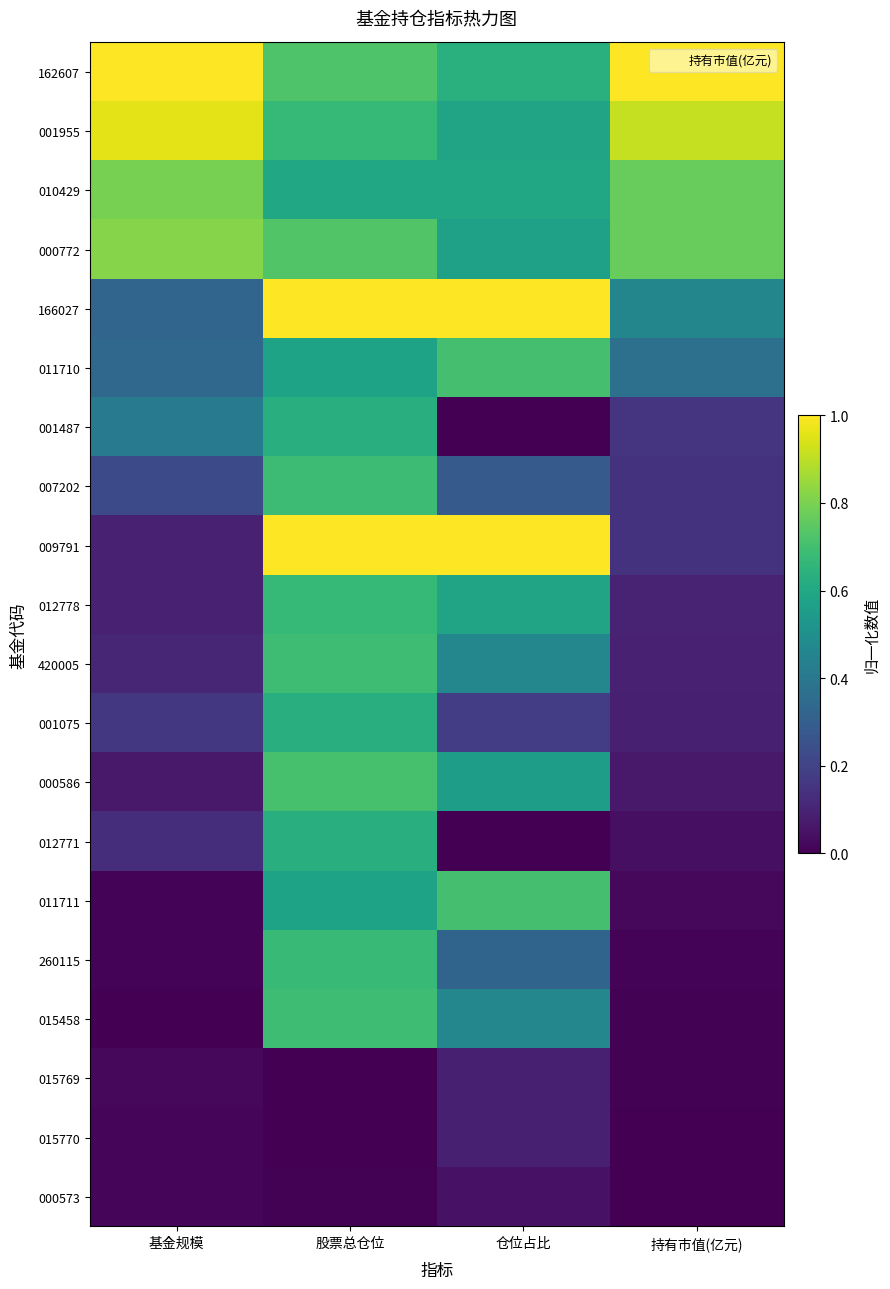

At how many categories does at least one series exceed 0?

4